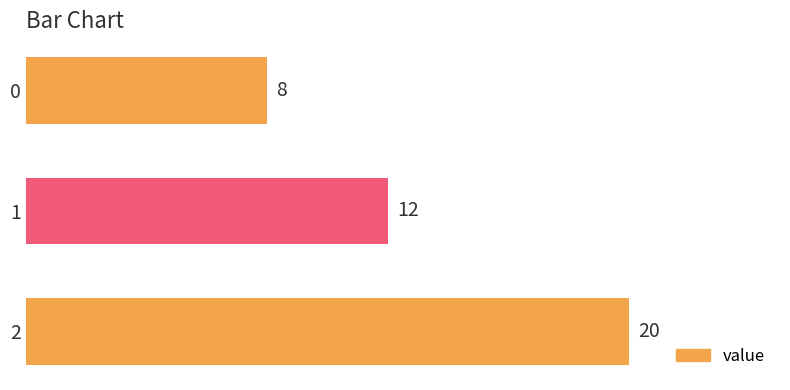

How many values are below 12?

1